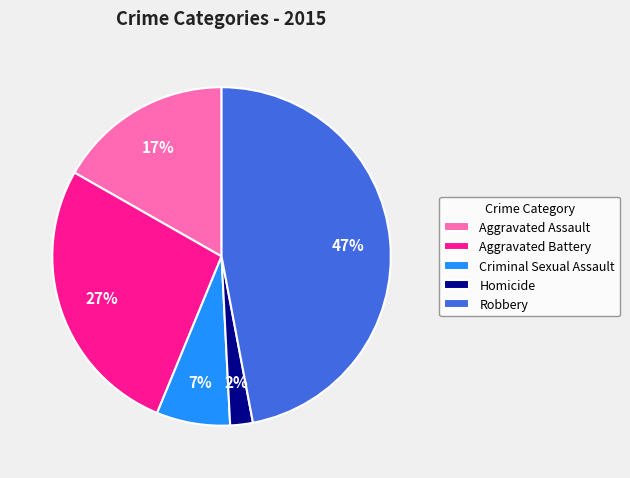

What percentage is the Aggravated Assault slice, to the nearest percent?

17%